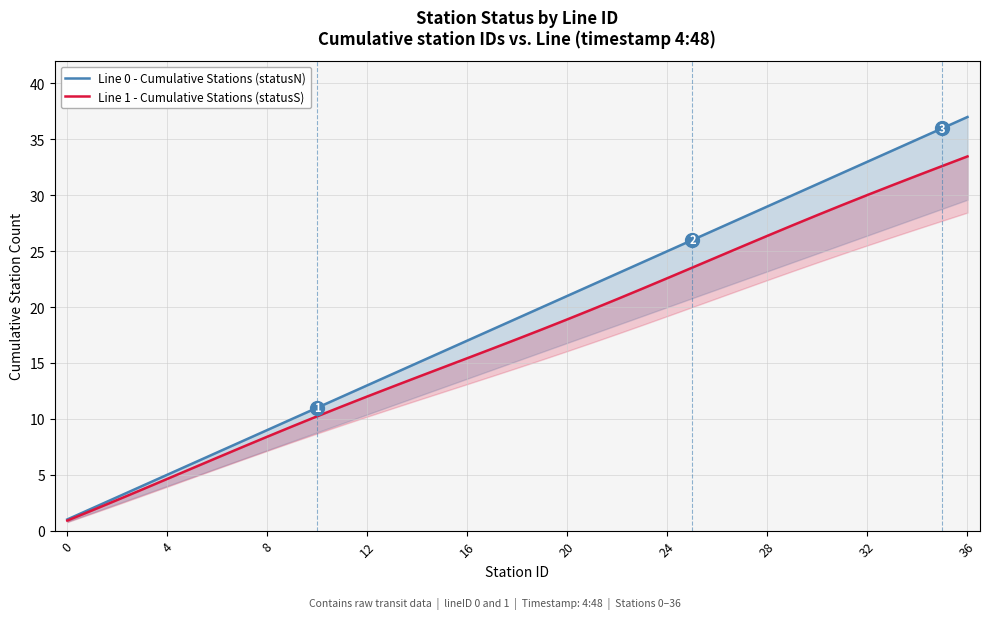

What is the label of the 3rd point from the left?

8